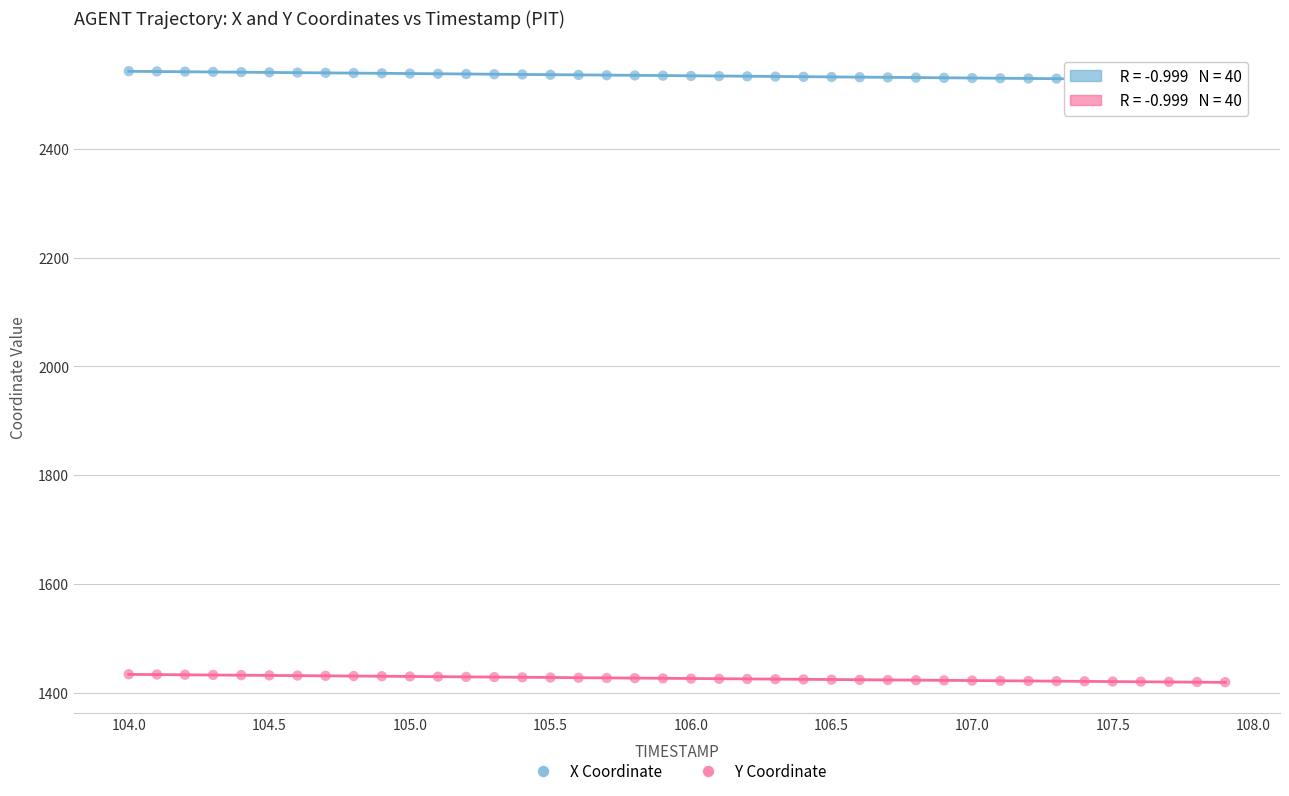

What are all the series names shown in the legend?

X Coordinate, Y Coordinate